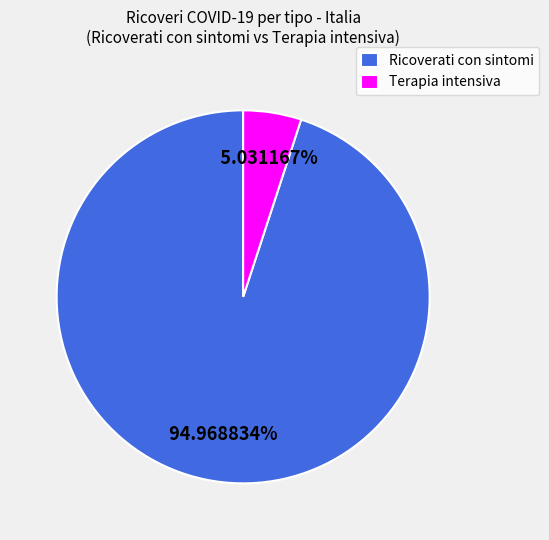

Which slice is the largest?

Ricoverati con sintomi